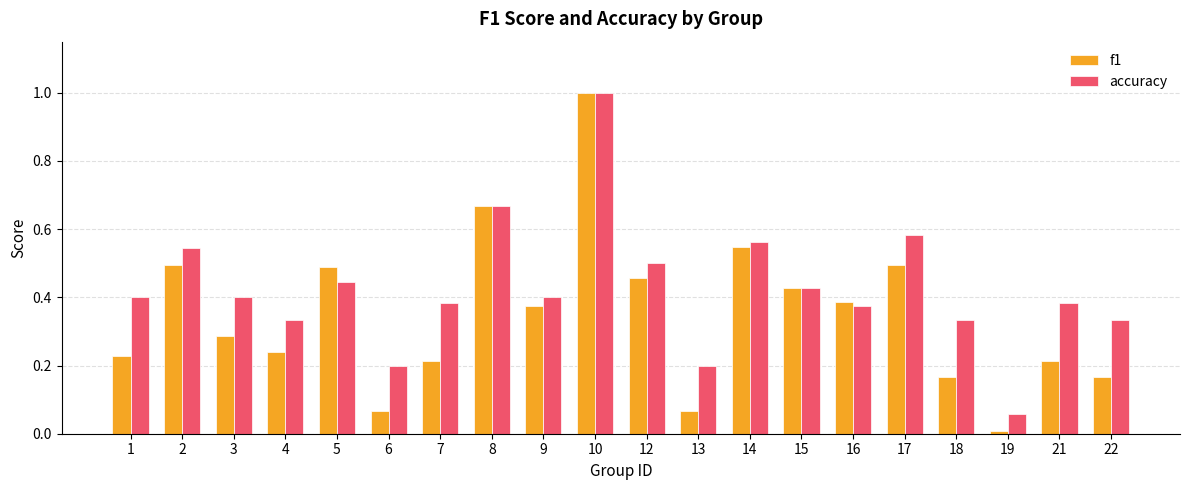

What is the sum of the accuracy values at 16 and 2?

0.9